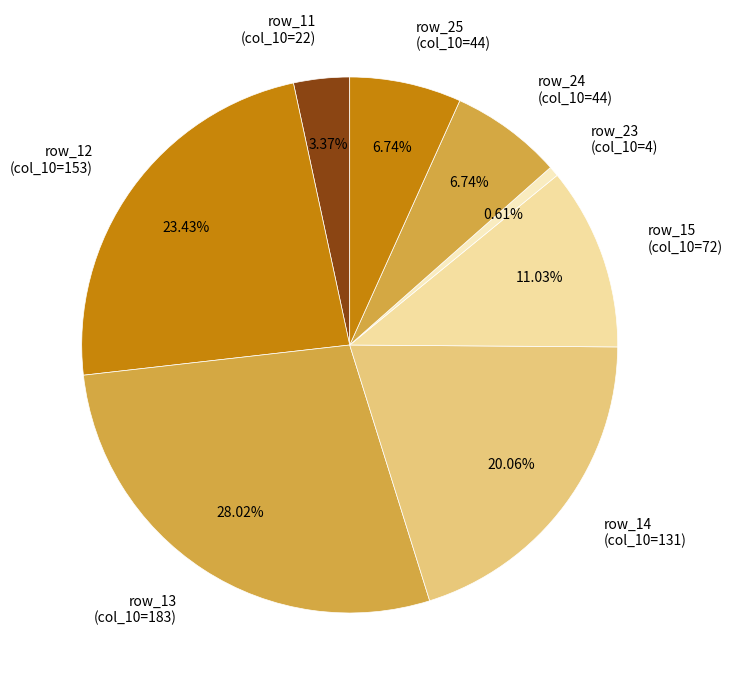

Which category has the biggest portion of the pie?

row_13 (col_10=183)